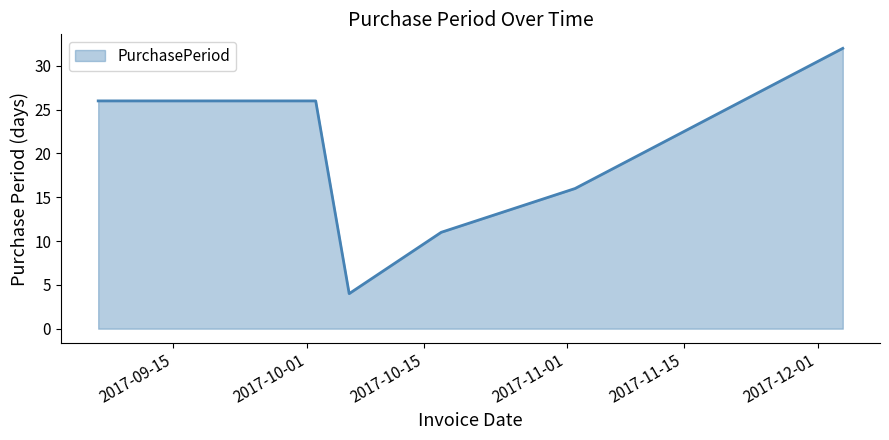

How many interior local valleys (lower than both neighbors) does the data have?

1